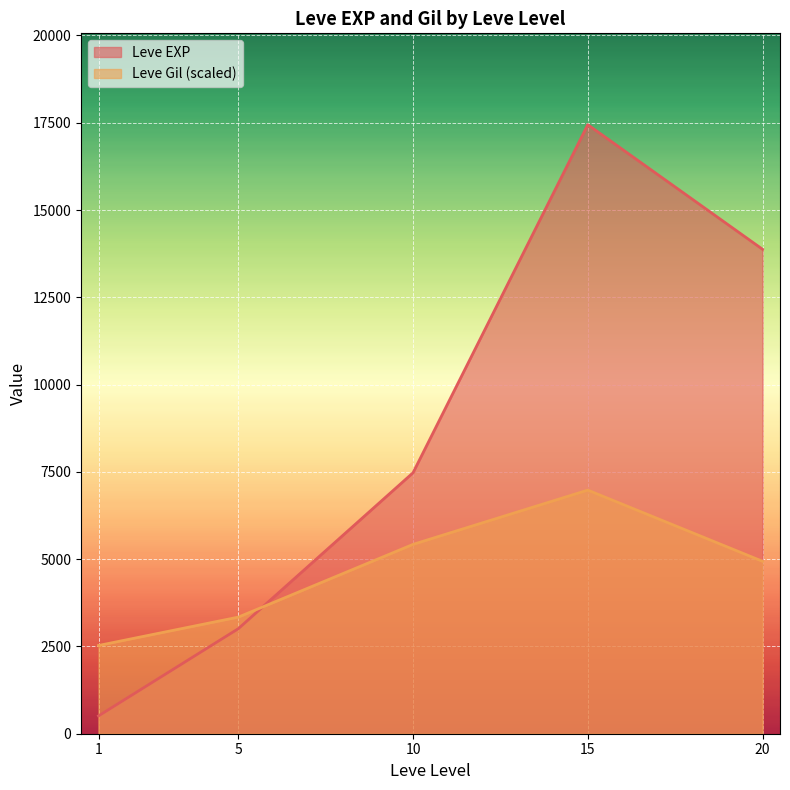

At how many categories does at least one series exceed 12078?

2